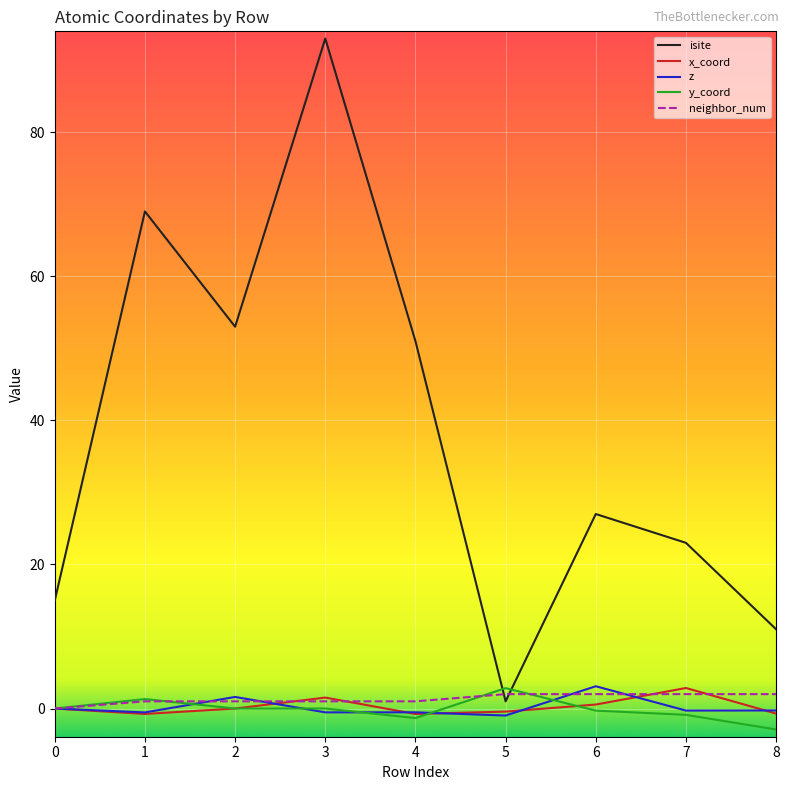

How many times do neighbor_num and isite cross each other?

2